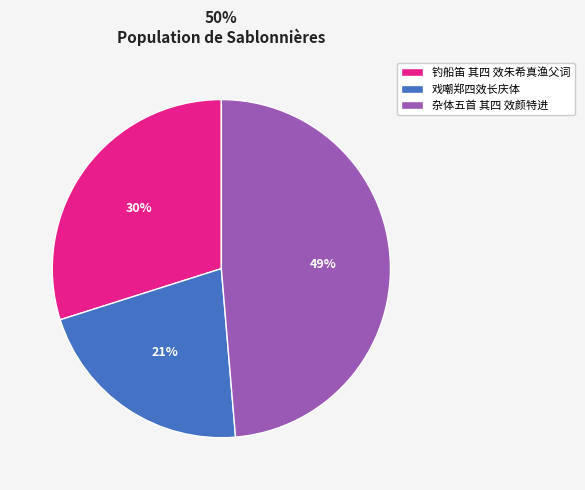

To the nearest percent, what percentage of the pie is 钓船笛 其四 效朱希真渔父词?

30%